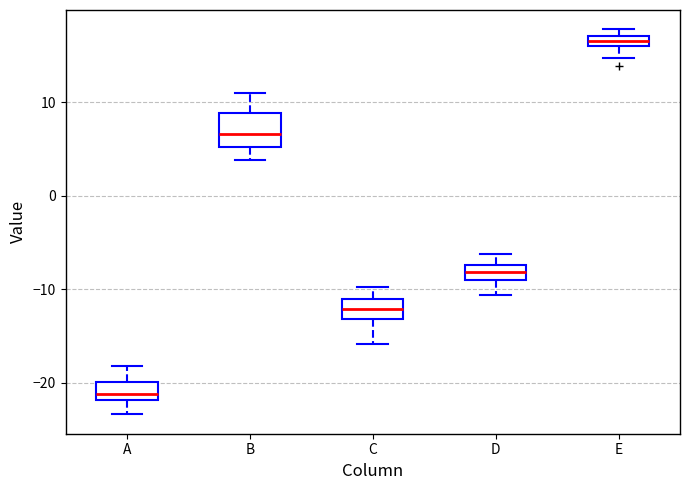

Where does the median line of the box for B sit on the y-axis? The values are not printed on the chart, so give them approximately, as read against the axis.

7